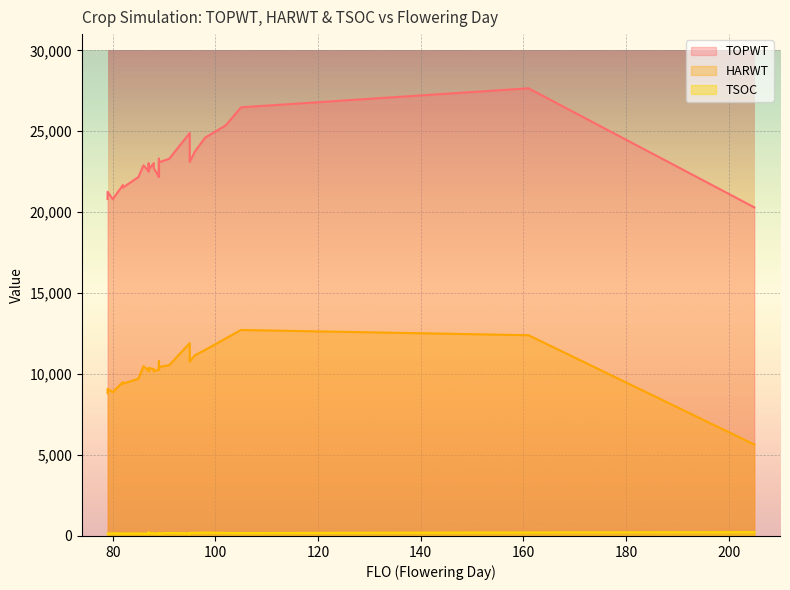

The value of TSOC at 98 is 320. True or false?

False